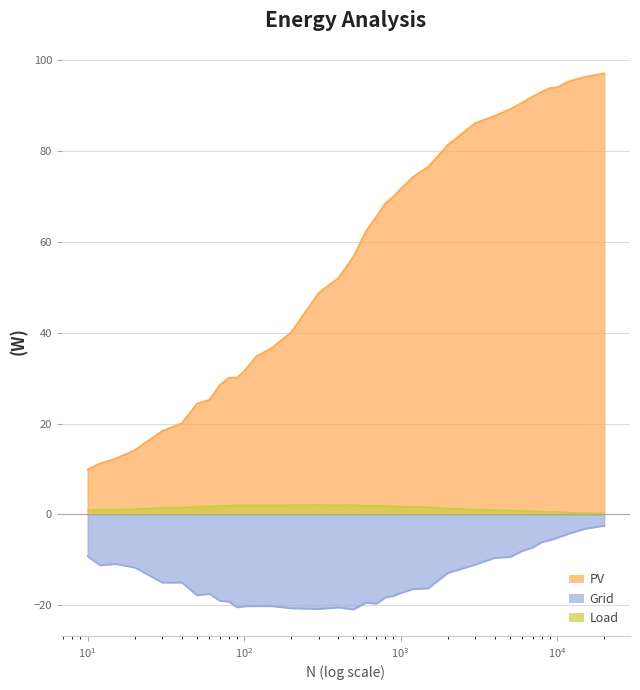

At which category is the sum across all series the highest?

20000